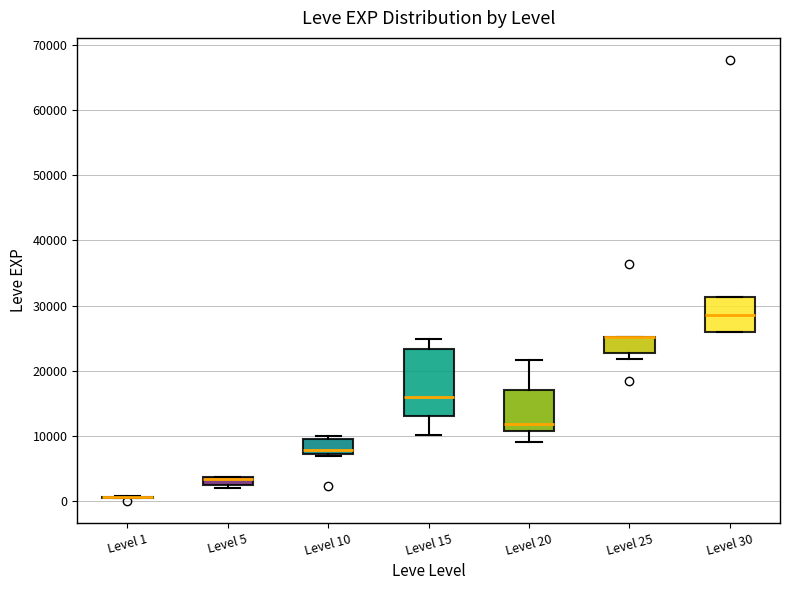

Which box is the tallest, from its lower edge to its upper edge?

Level 15